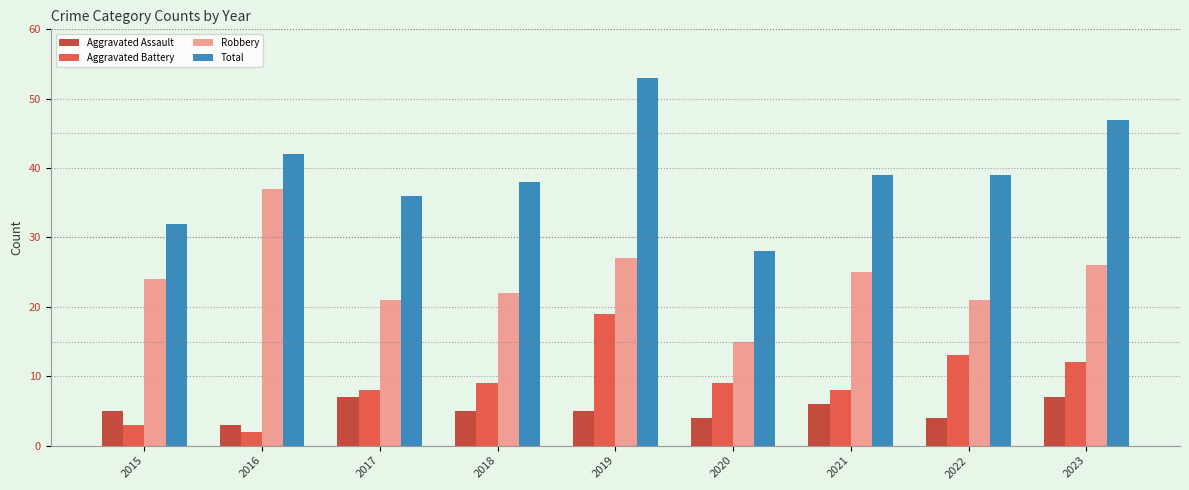

Reading left to right, transcribe all the data shown in this chart.

Aggravated Assault: 2015=5	2016=3	2017=7	2018=5	2019=5	2020=4	2021=6	2022=4	2023=7
Aggravated Battery: 2015=3	2016=2	2017=8	2018=9	2019=19	2020=9	2021=8	2022=13	2023=12
Robbery: 2015=24	2016=37	2017=21	2018=22	2019=27	2020=15	2021=25	2022=21	2023=26
Total: 2015=32	2016=42	2017=36	2018=38	2019=53	2020=28	2021=39	2022=39	2023=47